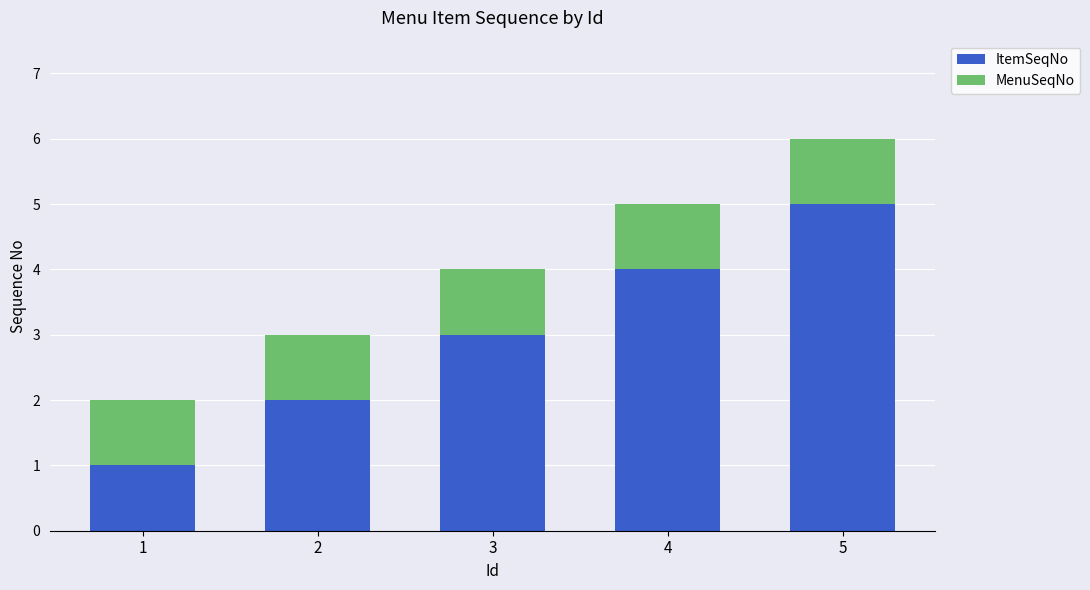

What is the average value of the ItemSeqNo series?

3